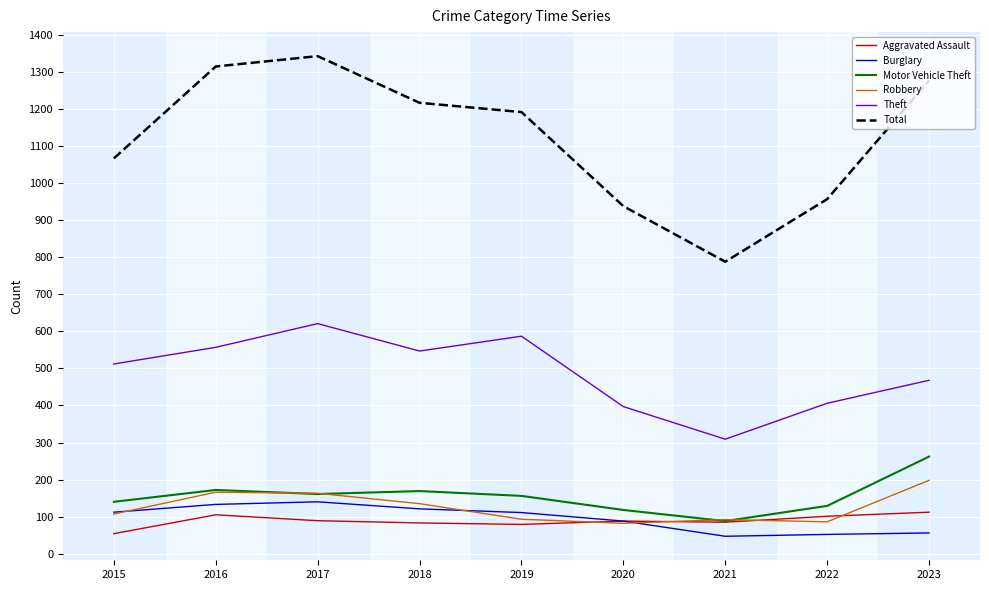

List the series in order of their peak value, highest first.

Total, Theft, Motor Vehicle Theft, Robbery, Burglary, Aggravated Assault